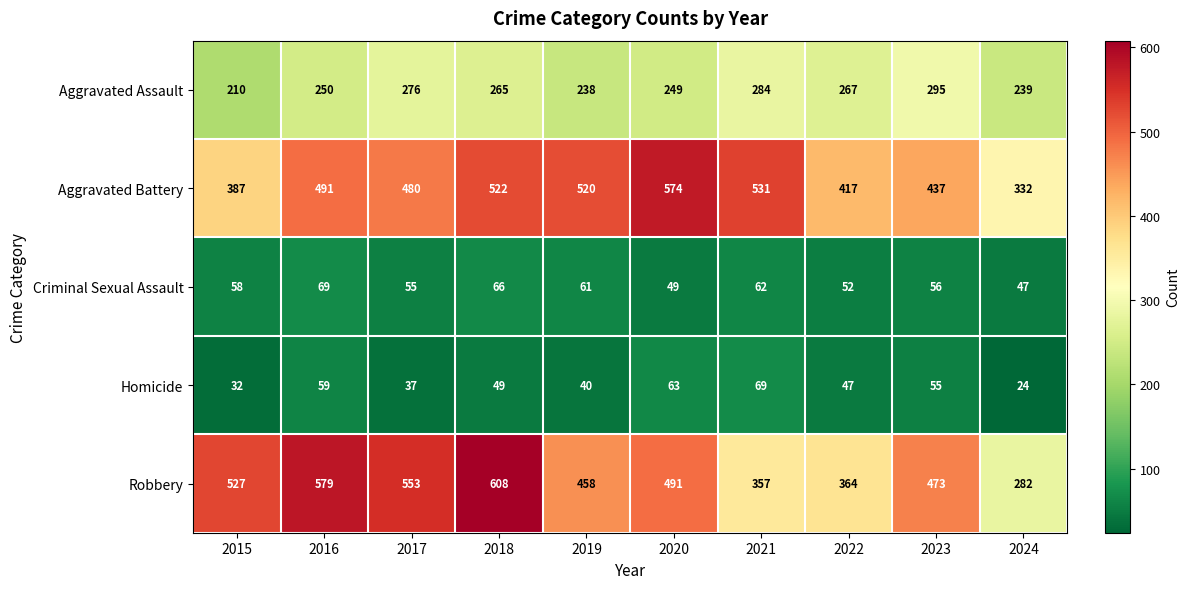

At which label does Homicide first exceed 49?

2016